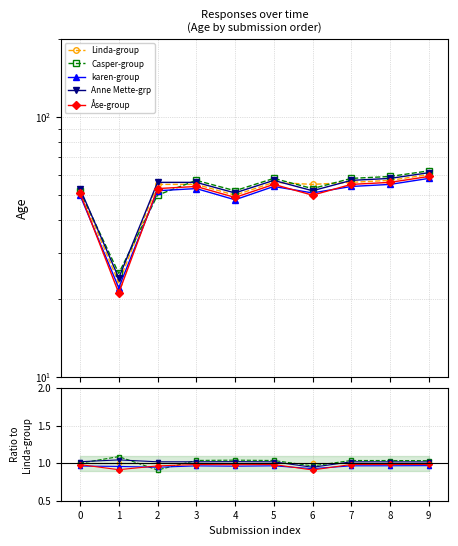

How many lines are shown in the chart?

5